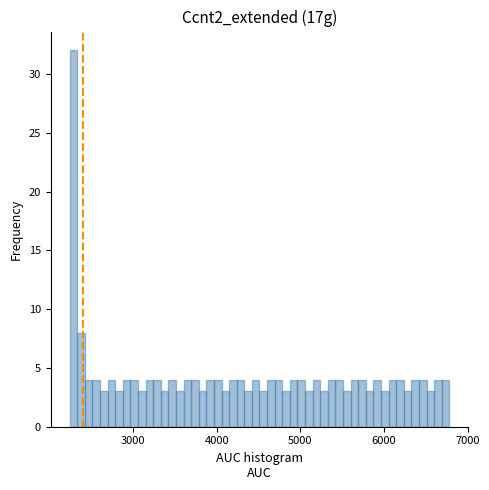

Read against the x-axis, roughly where is the centre of the tallest bar?

2300